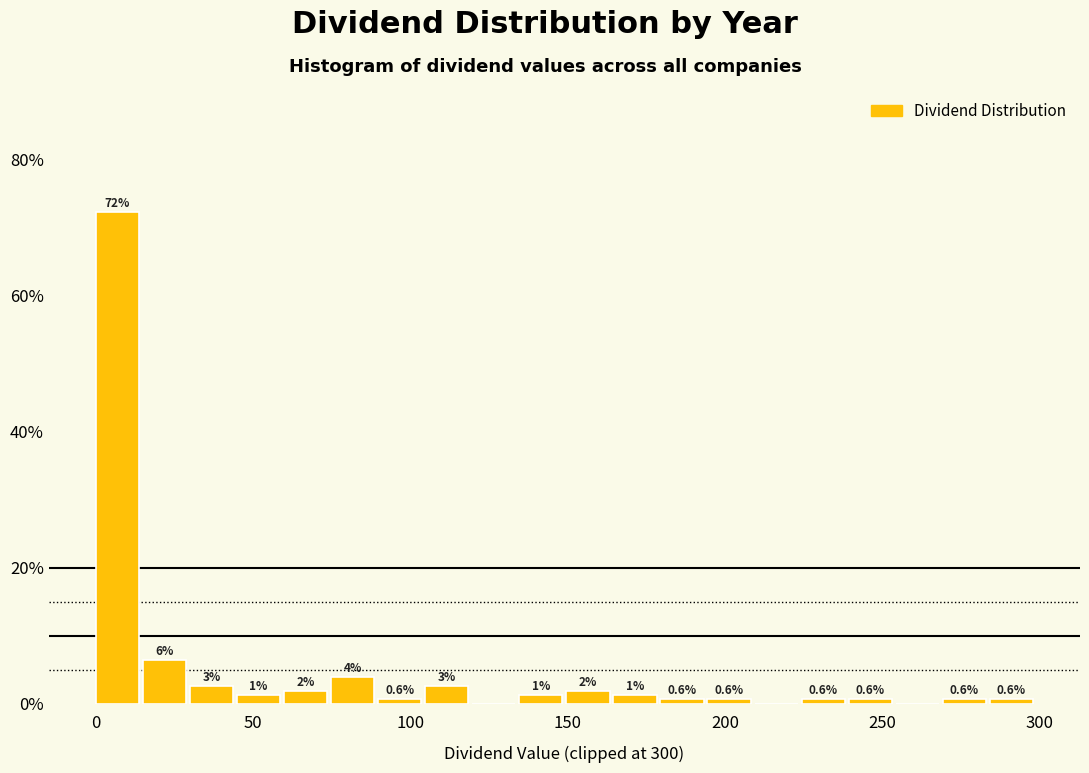

Around what value on the x-axis is the tallest bar? Give the approximate position of its centre, as read against the axis.

5